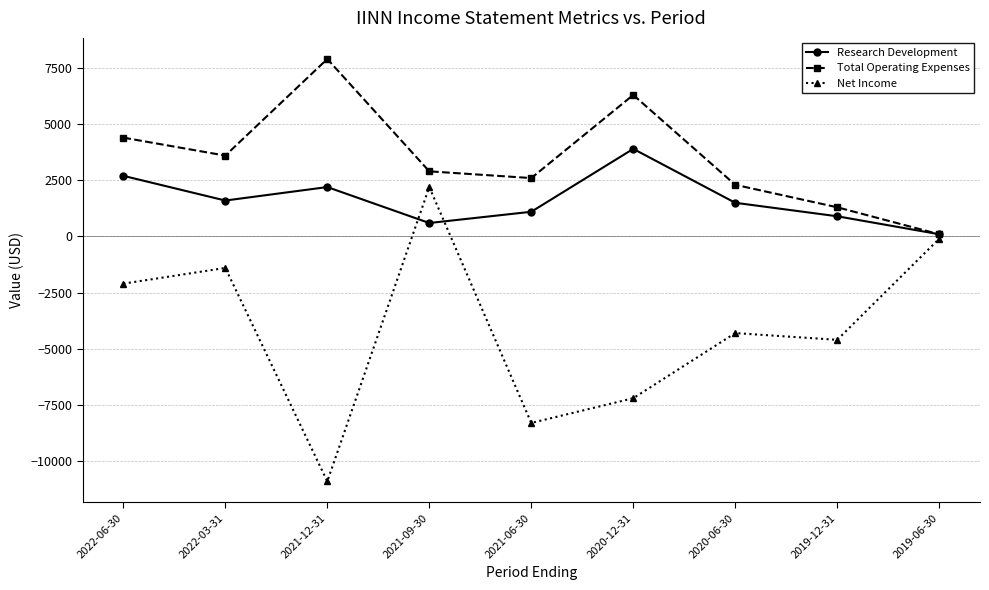

In Total Operating Expenses, how many points are higher than both neighbors (excluding endpoints)?

2